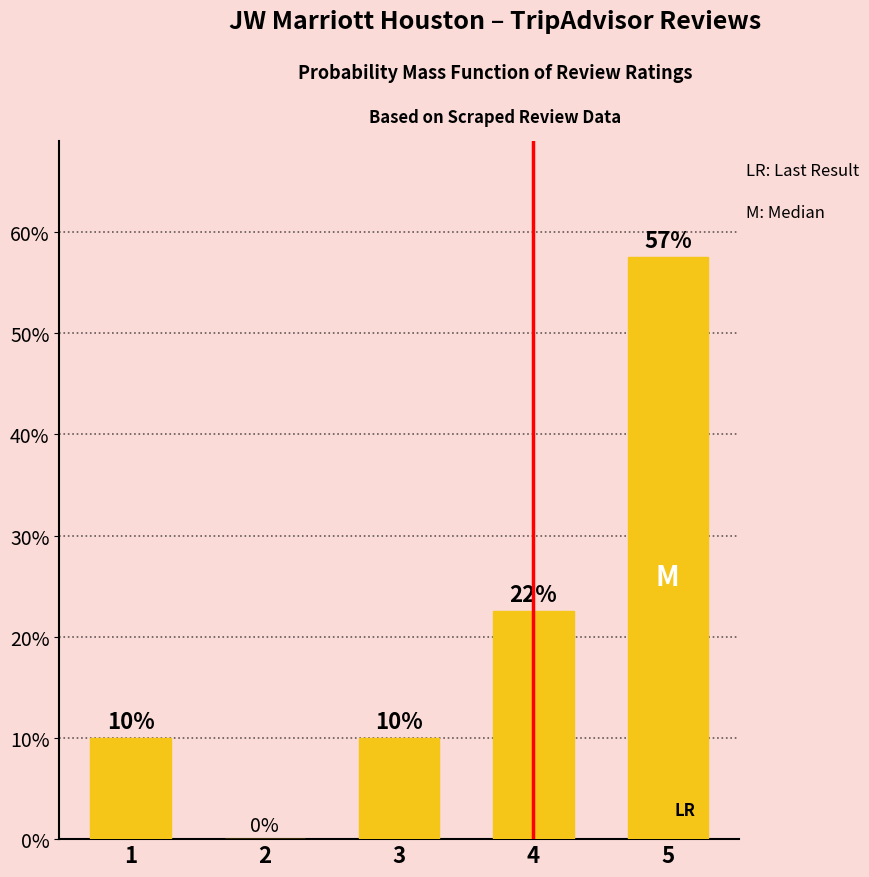

Which has a higher value, 1 or 4?

4